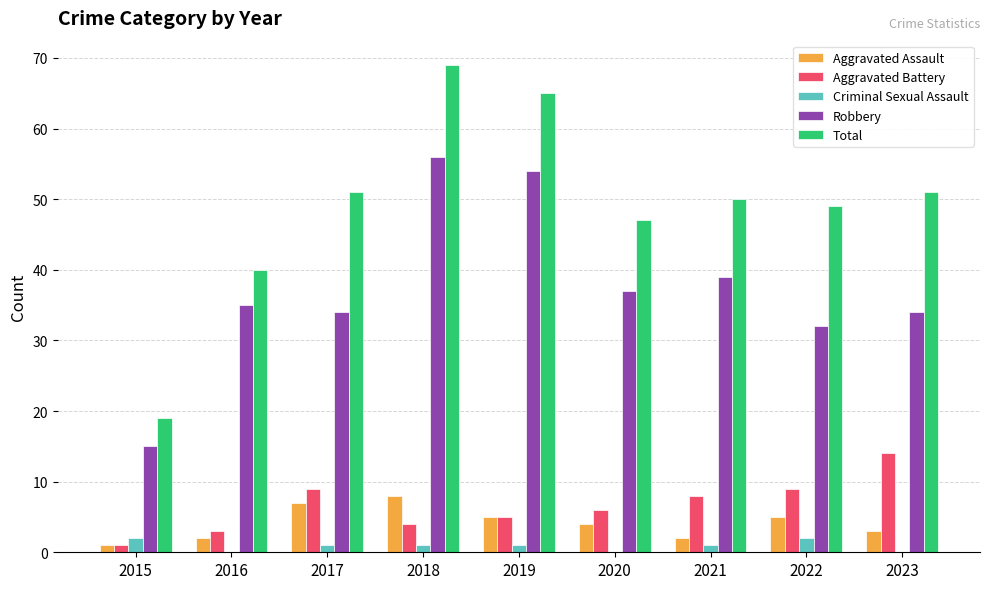

What is the maximum value for Aggravated Battery?

14